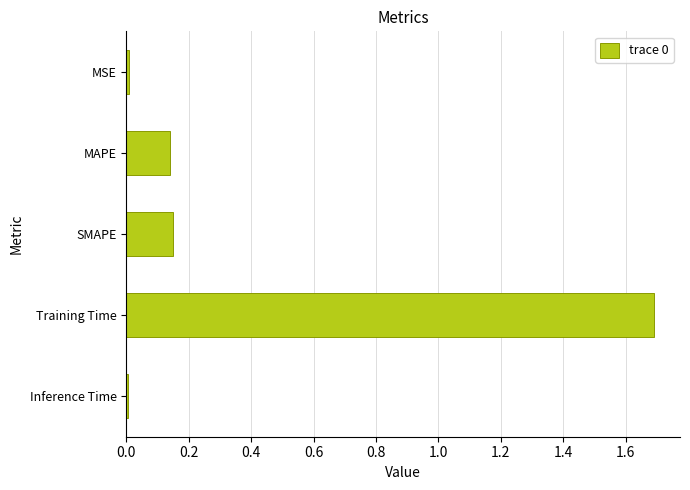

What is the difference between the maximum and minimum values?

1.7